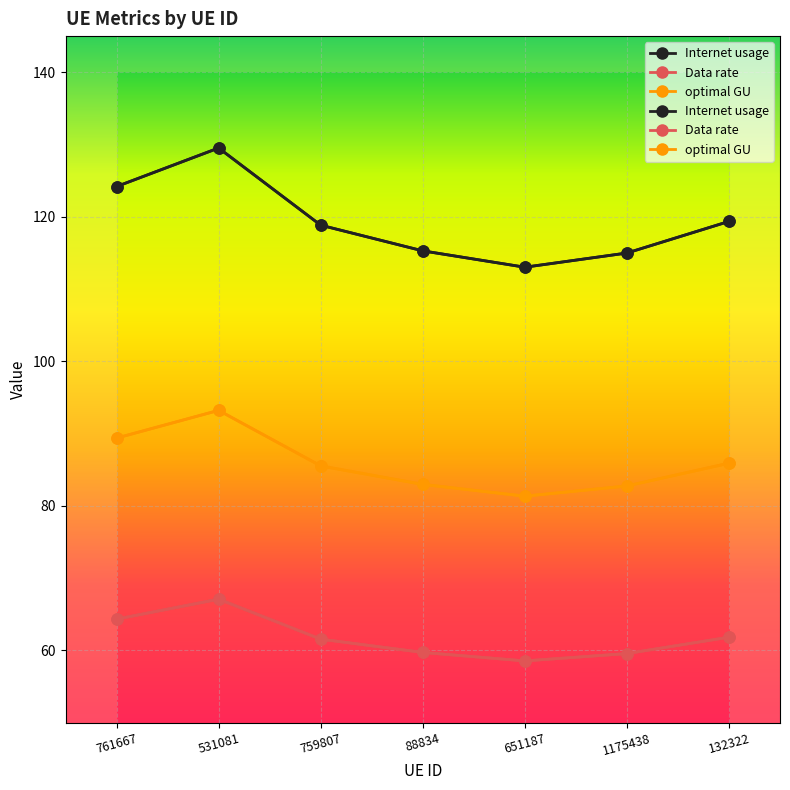

True or false: optimal GU has more than 0 points higher than both neighbors.

True